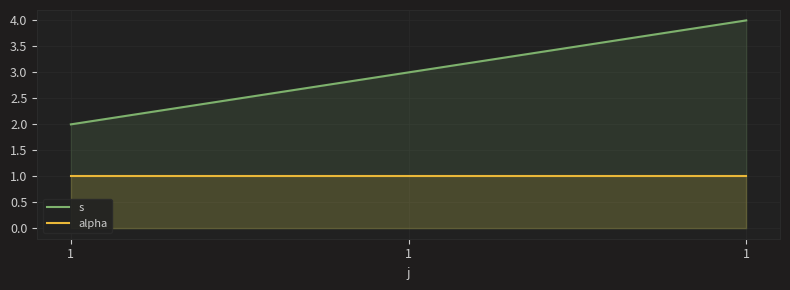

Reading right to left, what are all the values shown in this chart?

s: 1=4	1=3	1=2
alpha: 1=1	1=1	1=1